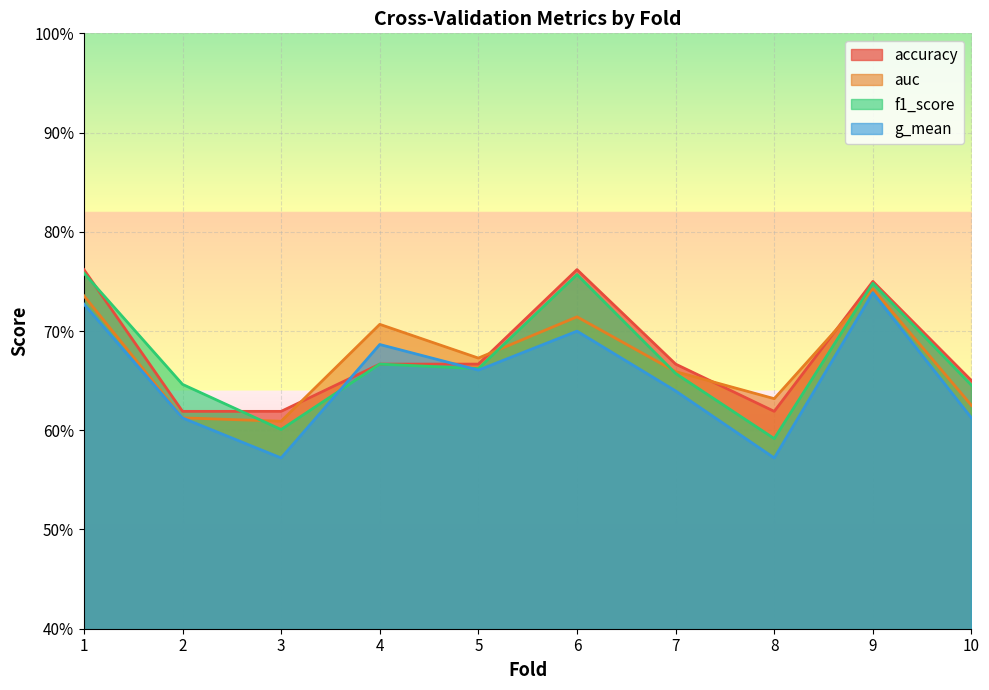

Reading right to left, list all the values displayed in this chart.

accuracy: 0.7	0.8	0.6	0.7	0.8	0.7	0.7	0.6	0.6	0.8
auc: 0.6	0.7	0.6	0.7	0.7	0.7	0.7	0.6	0.6	0.7
f1_score: 0.6	0.7	0.6	0.7	0.8	0.7	0.7	0.6	0.6	0.8
g_mean: 0.6	0.7	0.6	0.6	0.7	0.7	0.7	0.6	0.6	0.7